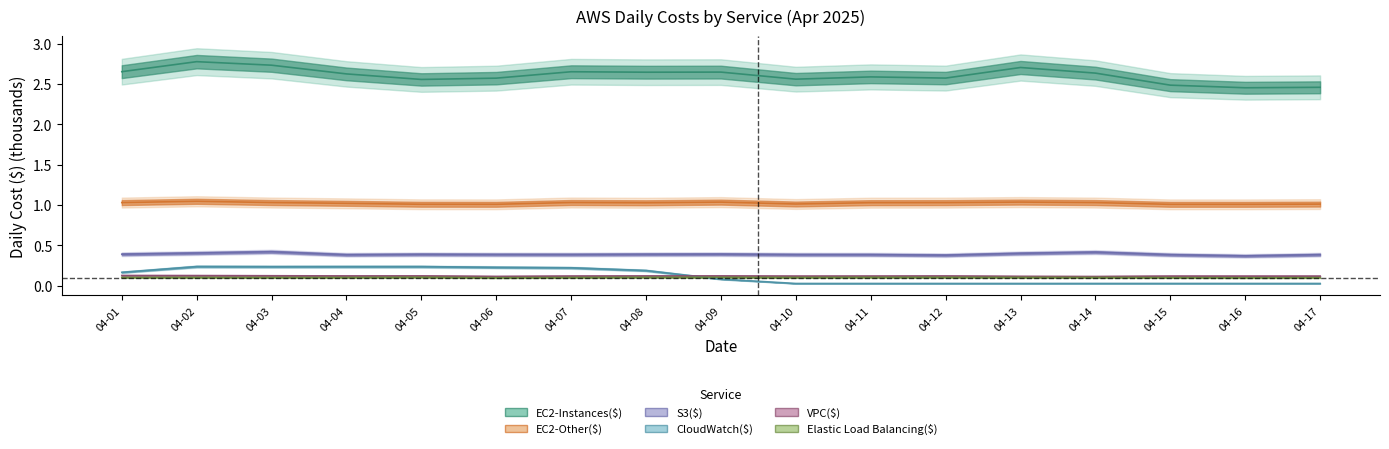

The value of S3($) at 04-13 is 0.4. True or false?

True